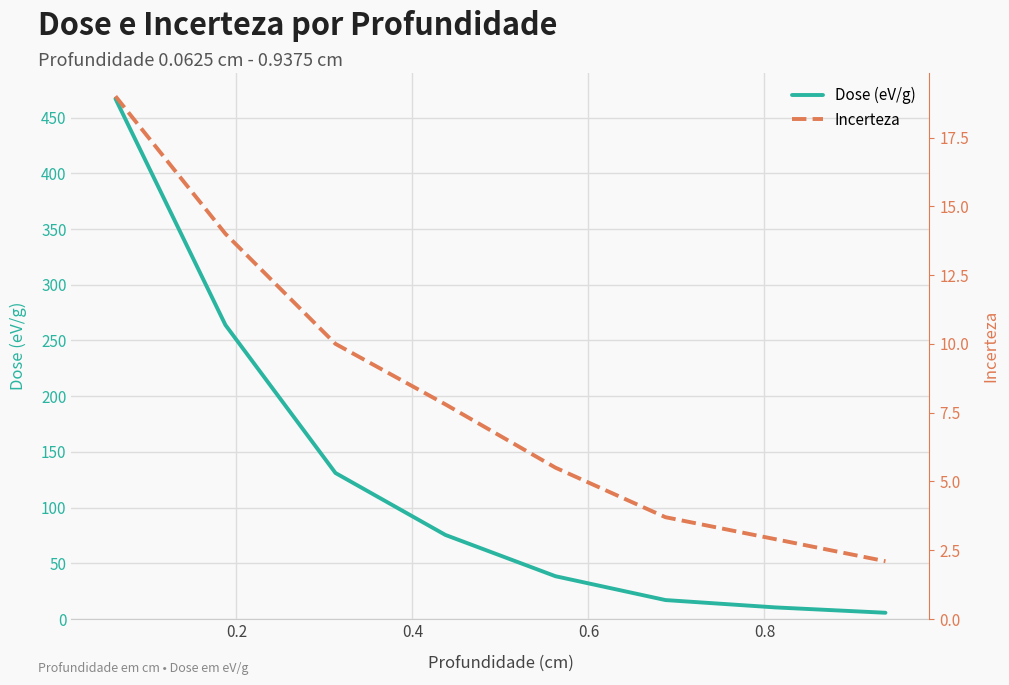

What is the maximum value for Dose (eV/g)?

467.0